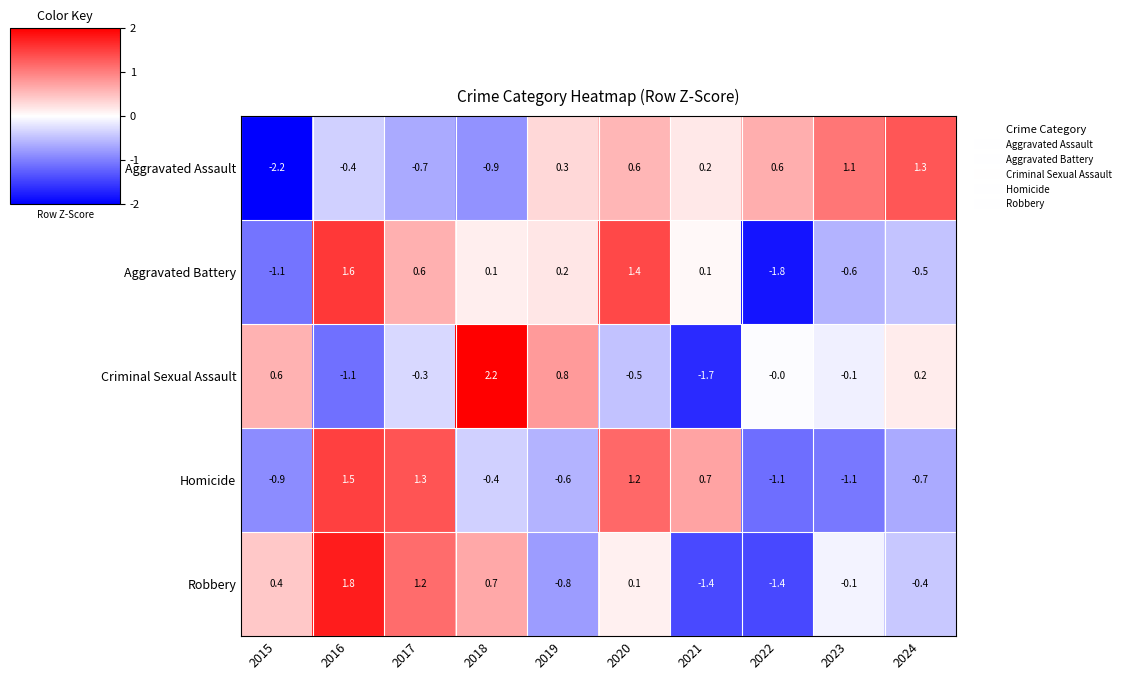

What is the spread (max minus min) of values at 2020?

1.9